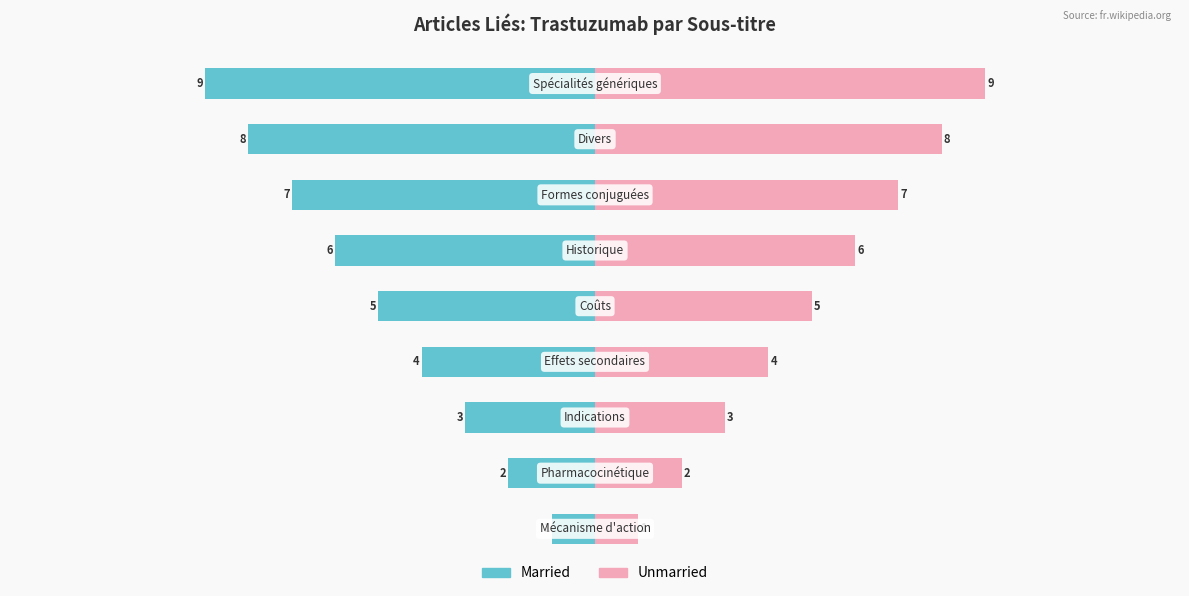

What is the difference between the second highest and minimum values in the Unmarried series?

7